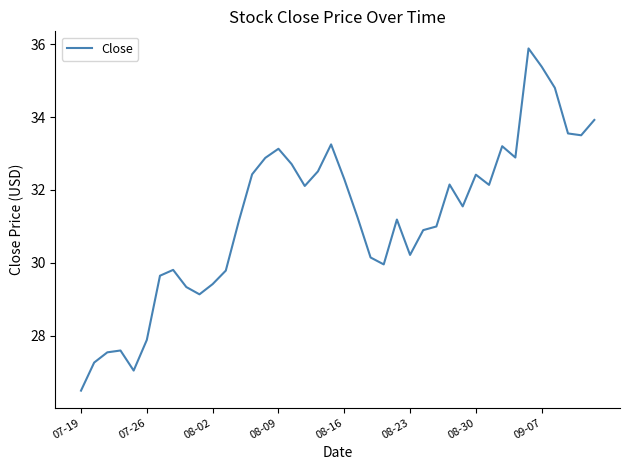

What is the minimum value shown in the chart?

26.5